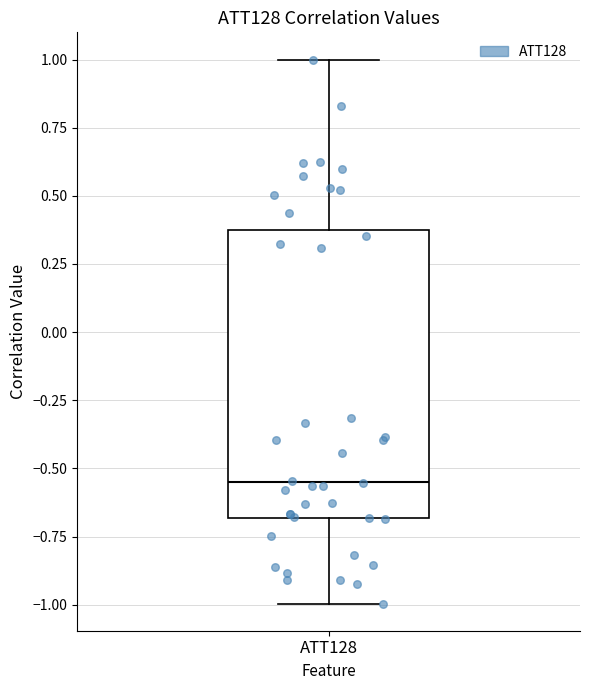

Read this box plot against the y-axis: the position of the median line, the range covered by the box, and the ends of both whiskers. The values are not printed on the chart, so give them approximately, as read against the axis.

median -0.55, box -0.70 to 0.35, whiskers -1.00 to 1.00